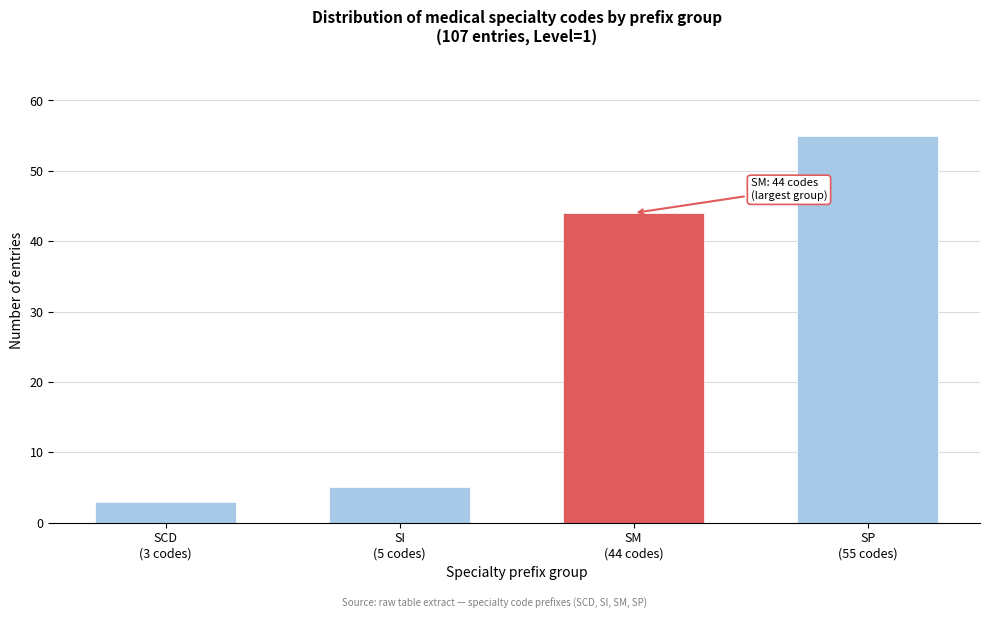

Reading left to right, transcribe all the data shown in this chart.

3	5	44	55